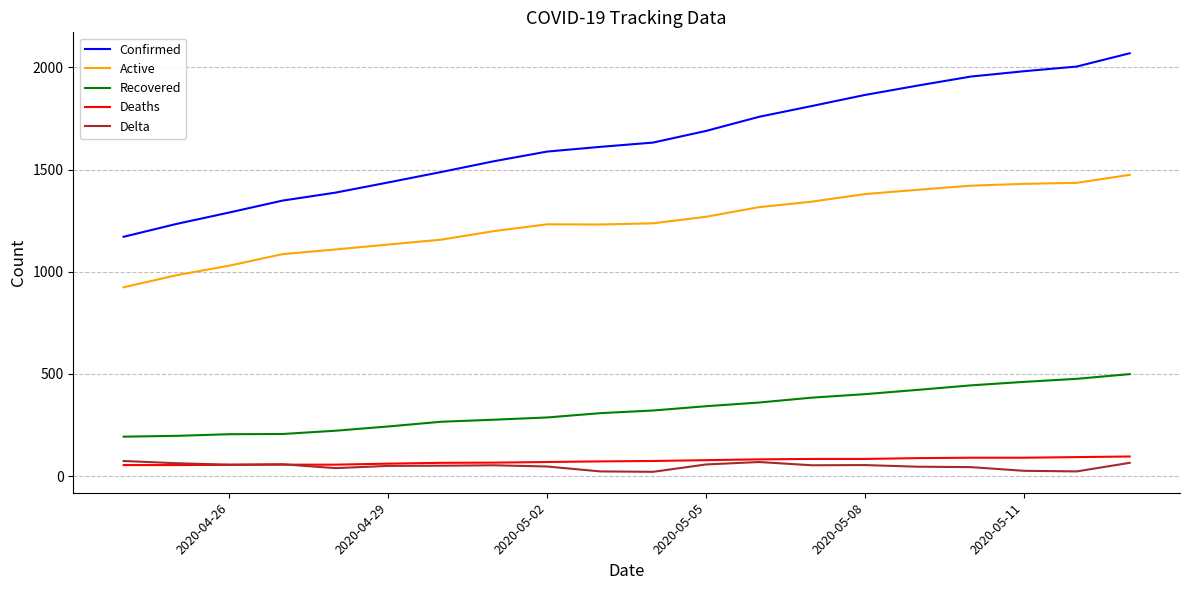

Which series has the largest total across all categories?

Confirmed